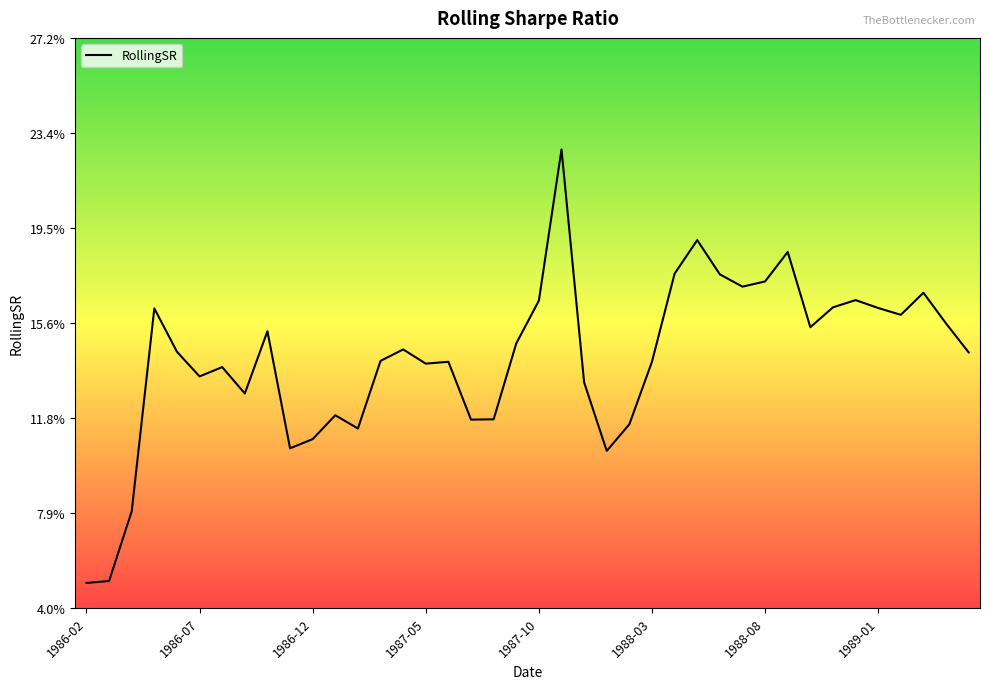

Rank the categories by value from lowest to highest.

1986-02, 1986-07, 1986-12, 23, 9, 10, 12, 24, 17, 18, 11, 1989-01, 22, 1988-03, 1988-08, 15, 16, 25, 13, 39, 1987-10, 14, 19, 8, 32, 38, 36, 1987-05, 35, 33, 20, 34, 37, 29, 30, 28, 26, 31, 27, 21